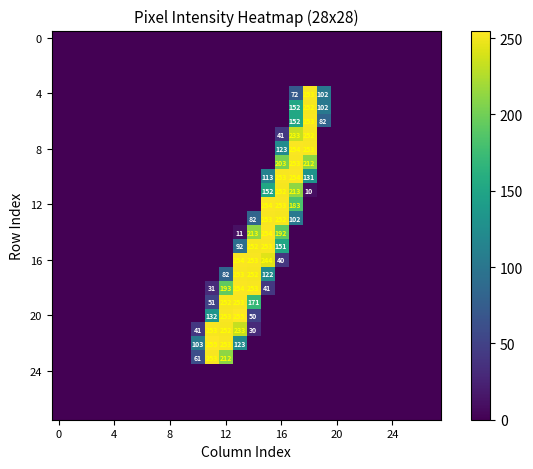

The 12 series shows 253 at 16. True or false?

True